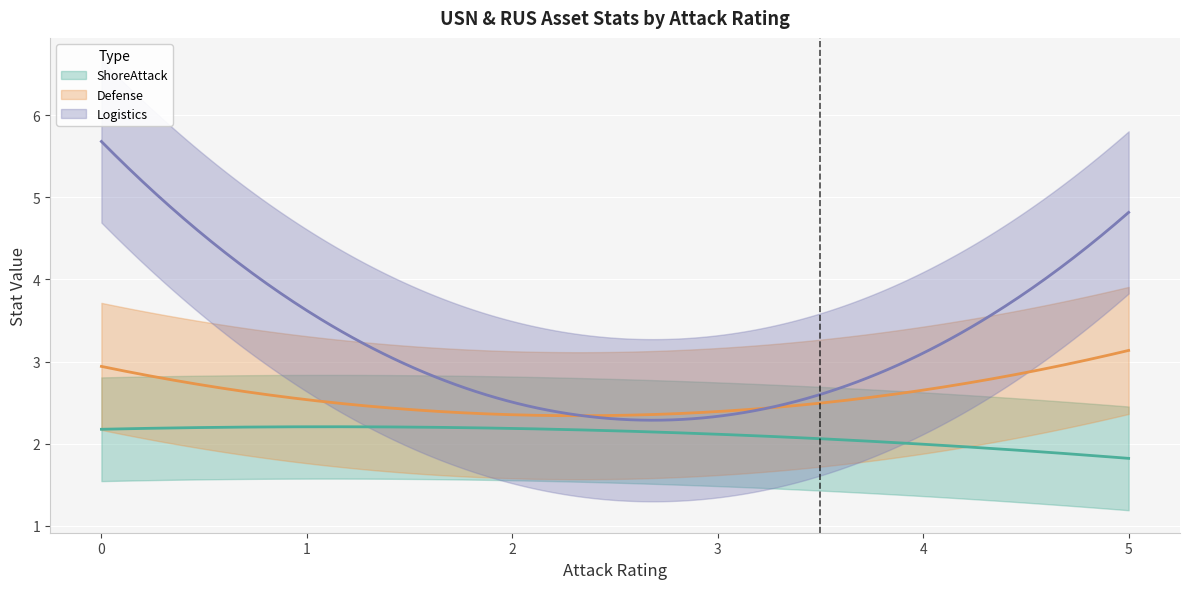

What is the value of the Logistics point at the 21st from the left?

2